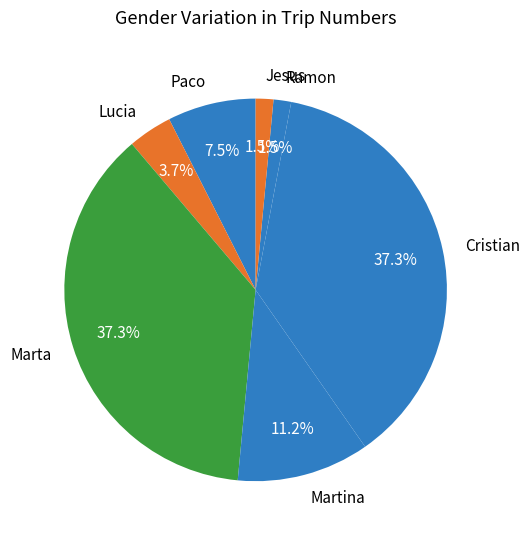

To the nearest percent, what is the average slice percentage?

14%